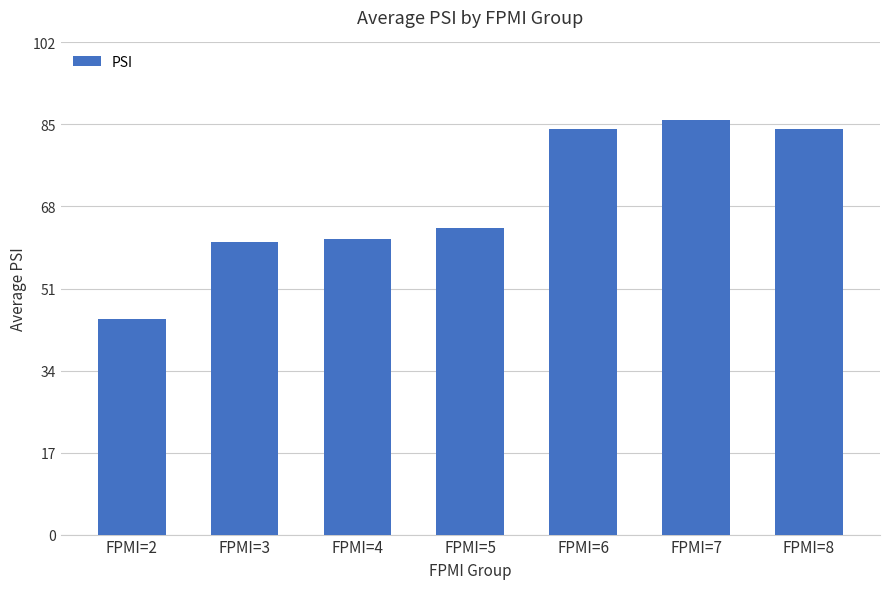

How many bars are there in total?

7